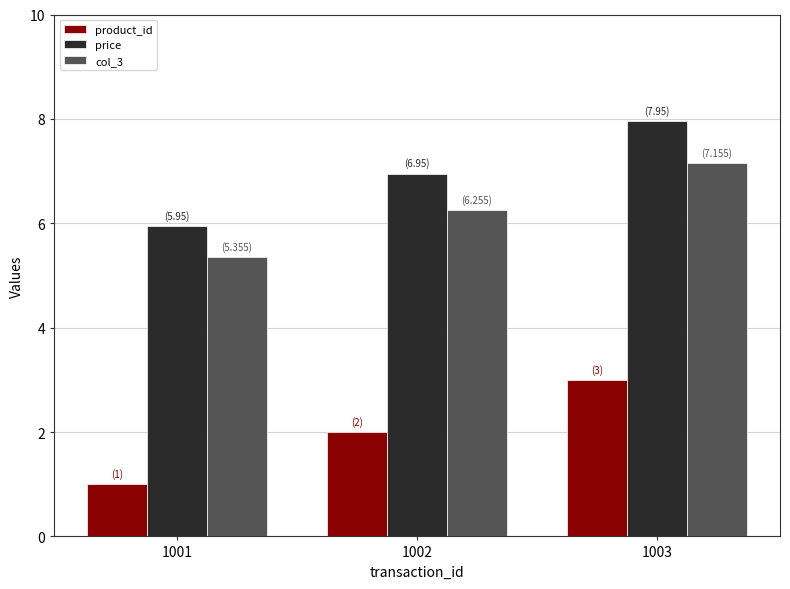

How many values in the col_3 series are below 6?

1